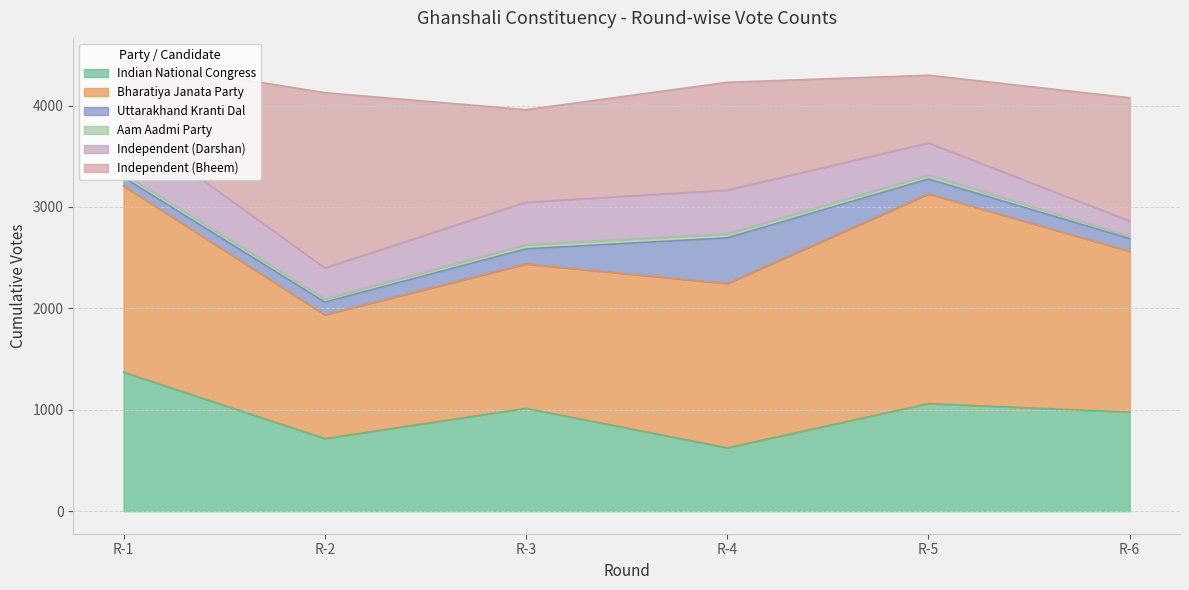

At how many categories does at least one series exceed 603?

6